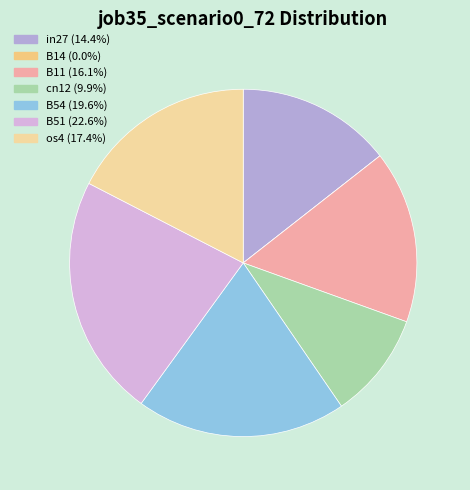

What percentage do B51 and B14 together represent?

22.6%